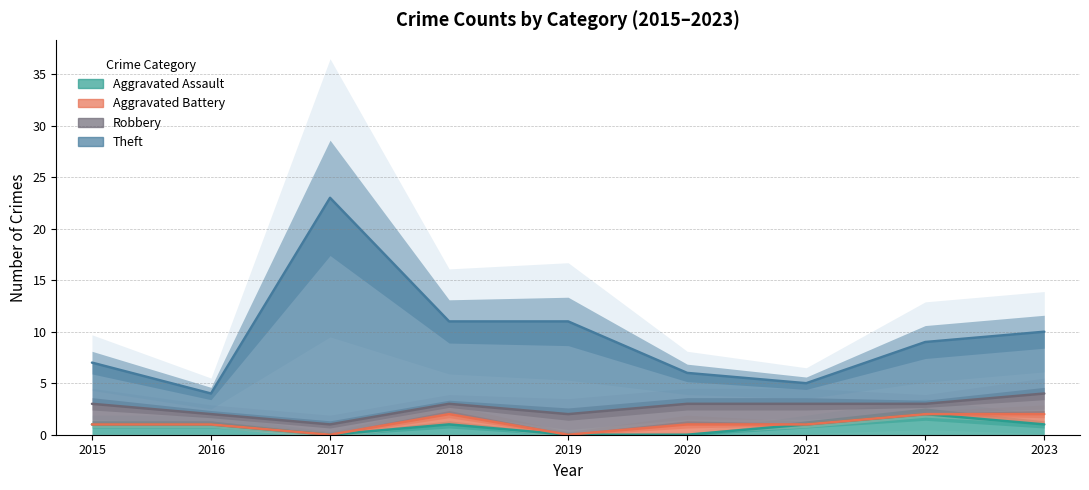

True or false: Aggravated Assault and Theft cross at least once.

False